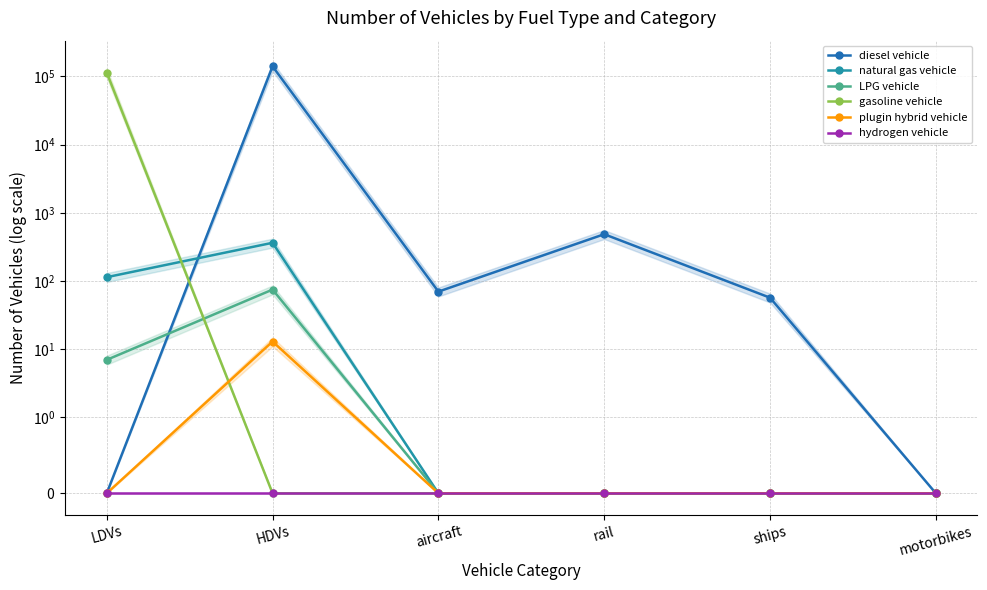

True or false: LPG vehicle and hydrogen vehicle intersect in this chart.

False